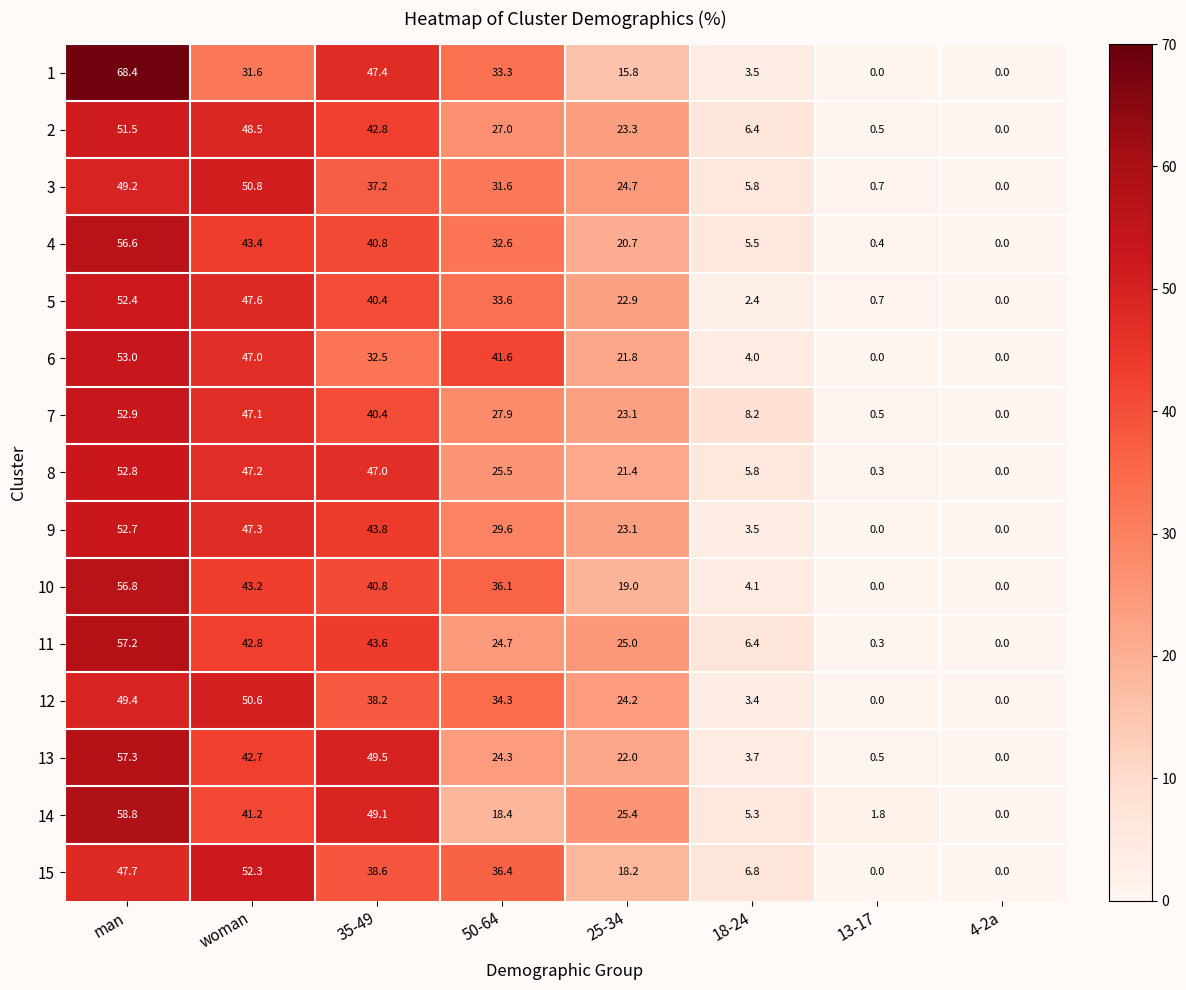

Which series has the widest spread of values?

1